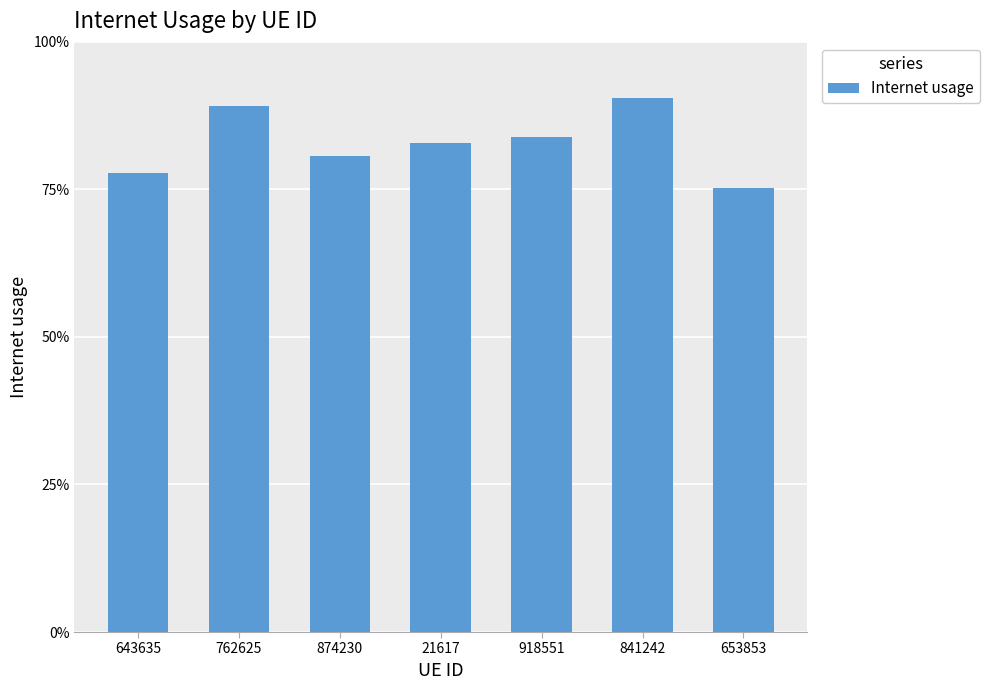

The value at 841242 is 0.9. True or false?

True